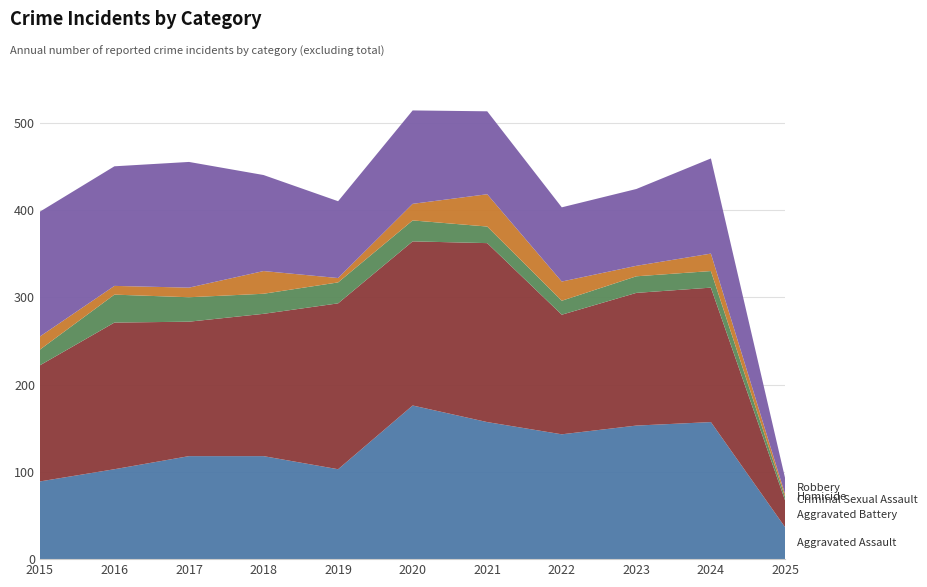

Reading left to right, extract all data points from this chart.

Aggravated Assault: 89	103	118	118	103	176	157	143	153	157	36
Aggravated Battery: 133	168	154	163	190	188	205	137	152	154	30
Criminal Sexual Assault: 18	32	28	23	24	24	19	16	19	19	4
Homicide: 15	10	11	26	5	19	37	22	12	20	3
Robbery: 143	137	144	110	88	107	95	85	88	109	18